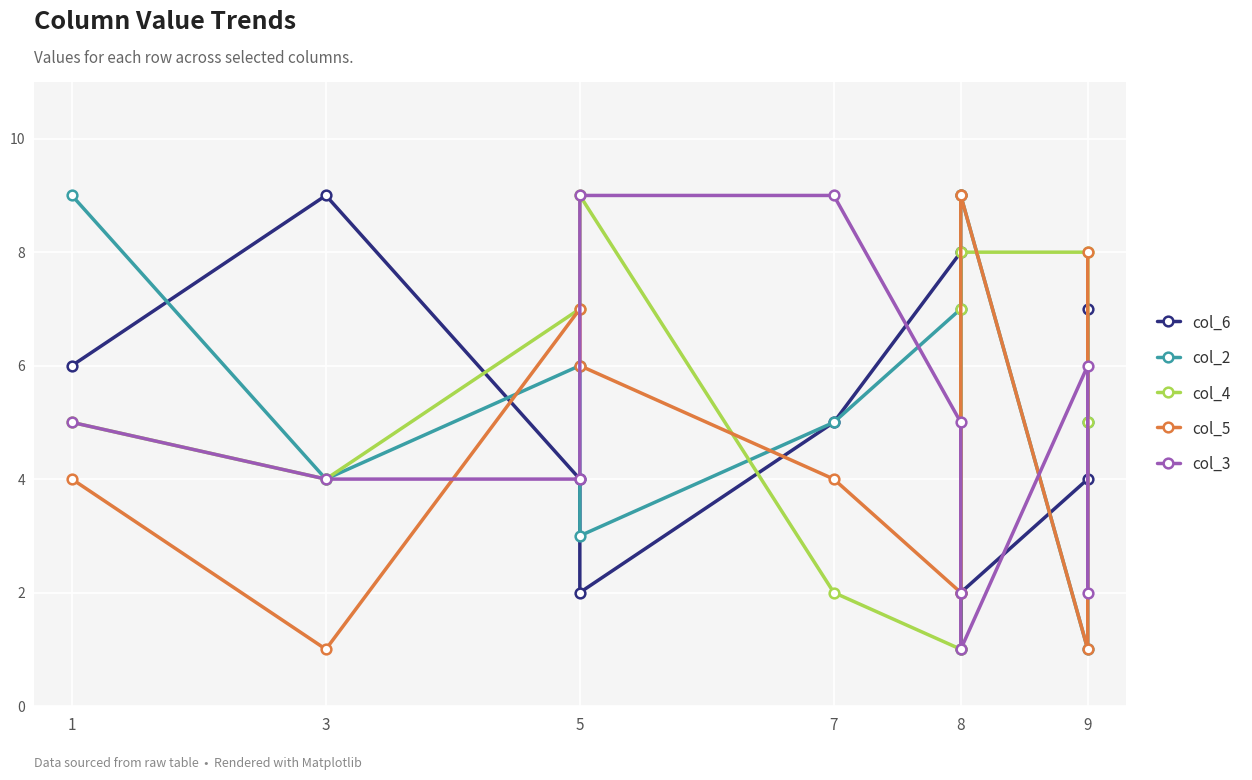

Which series has the largest total across all categories?

col_2